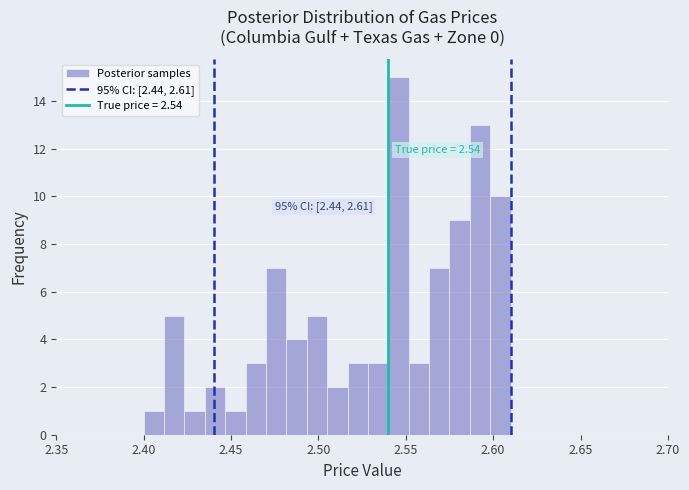

Around what value on the x-axis is the tallest bar? Give the approximate position of its centre, as read against the axis.

2.545